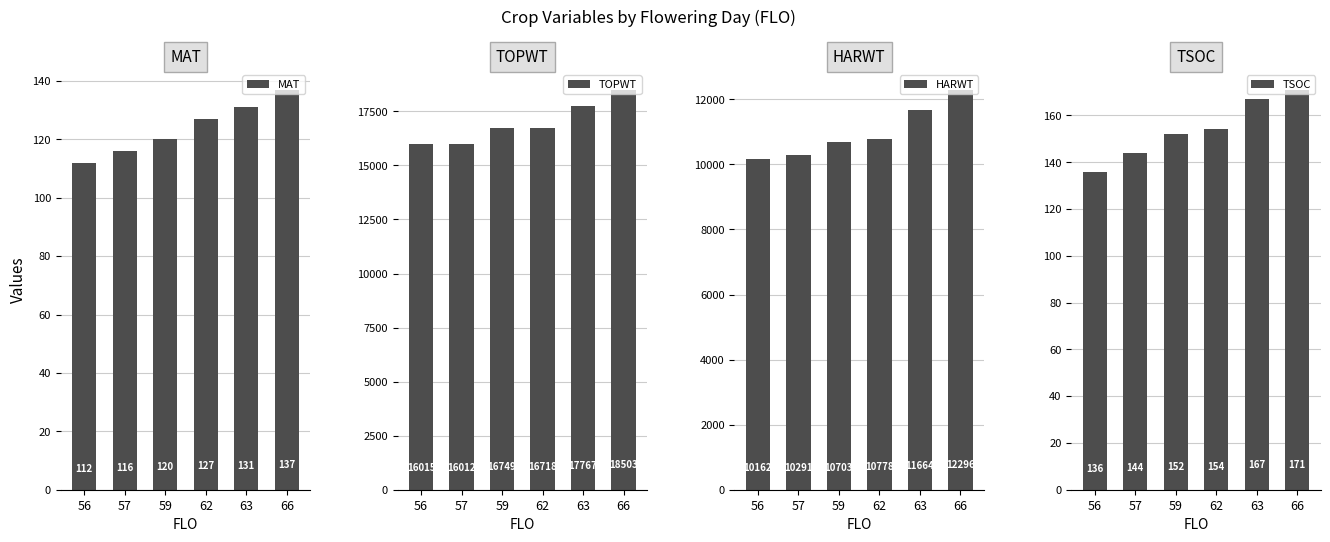

Reading left to right, transcribe all the data shown in this chart.

MAT: 112	116	120	127	131	137
TOPWT: 16015	16012	16749	16718	17767	18503
HARWT: 10162	10291	10703	10778	11664	12296
TSOC: 136	144	152	154	167	171